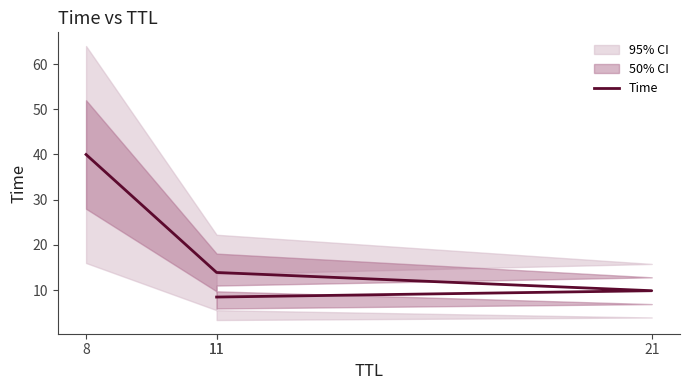

At which category does the chart reach its peak across all series?

8